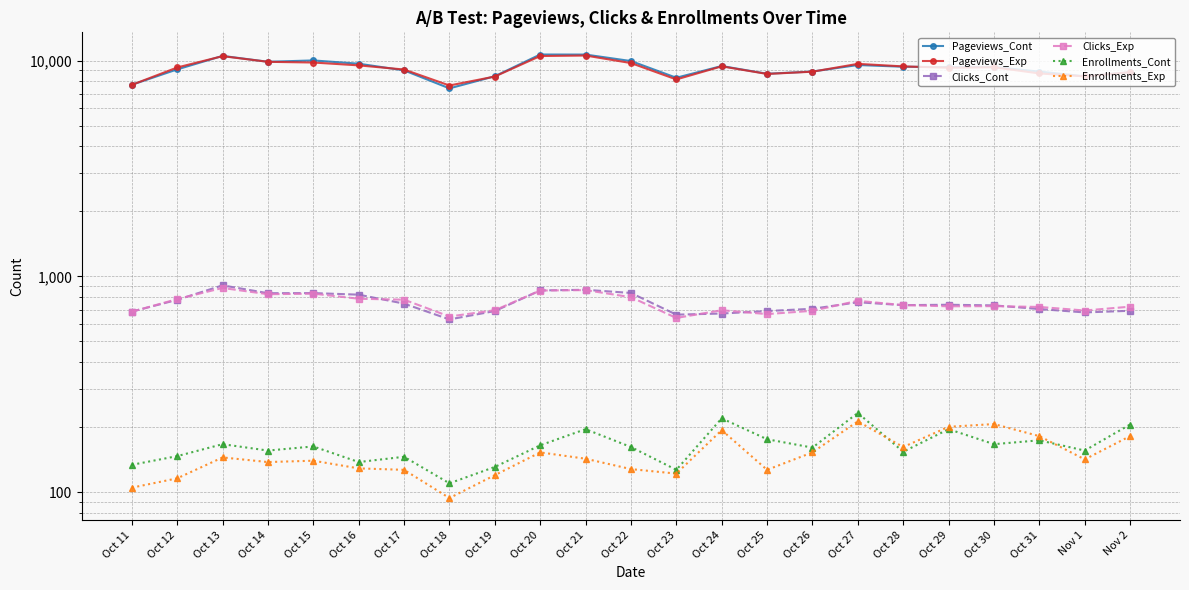

How many lines are shown in the chart?

6